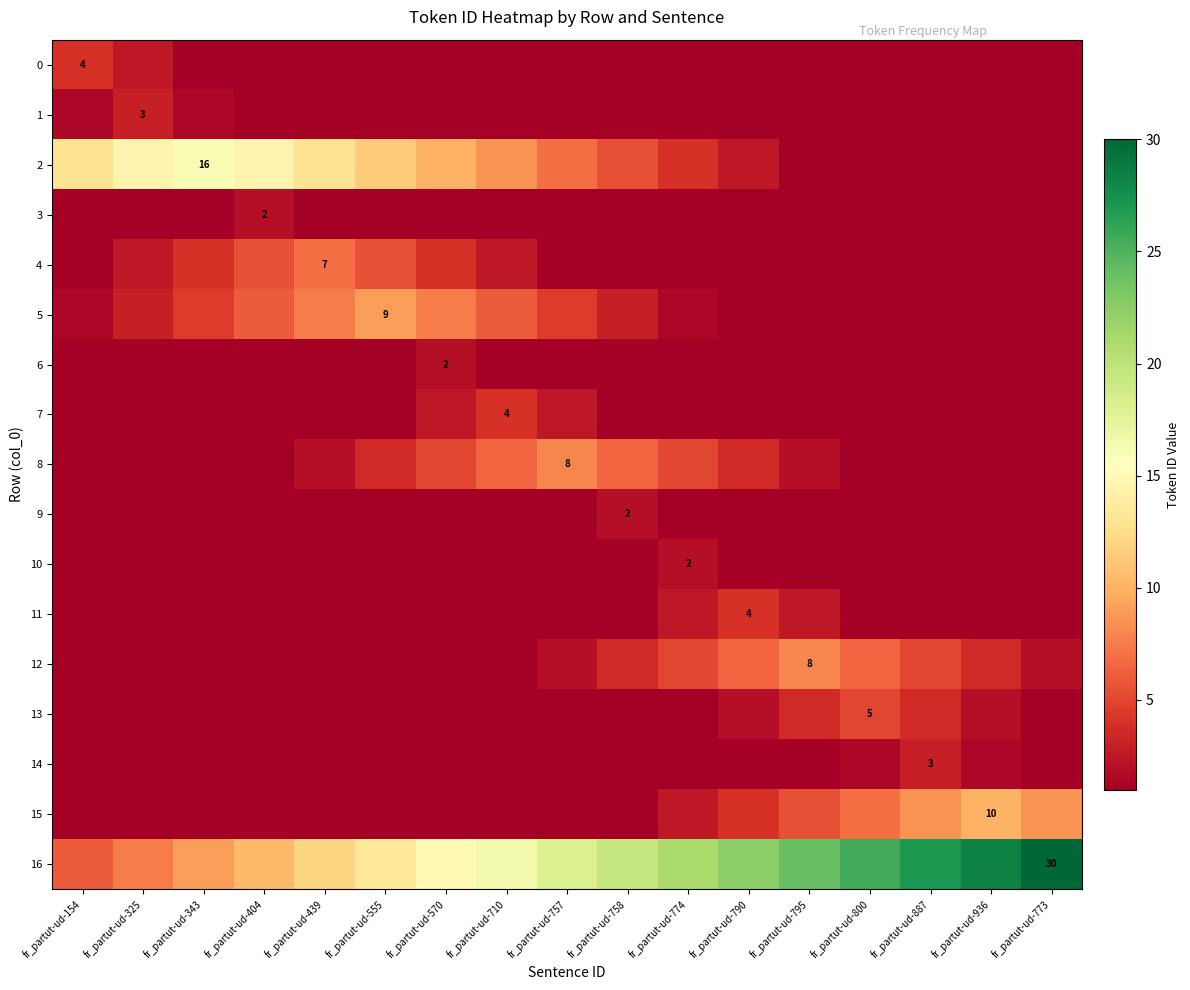

The 15 series shows 1.7 at fr_partut-ud-757. True or false?

False